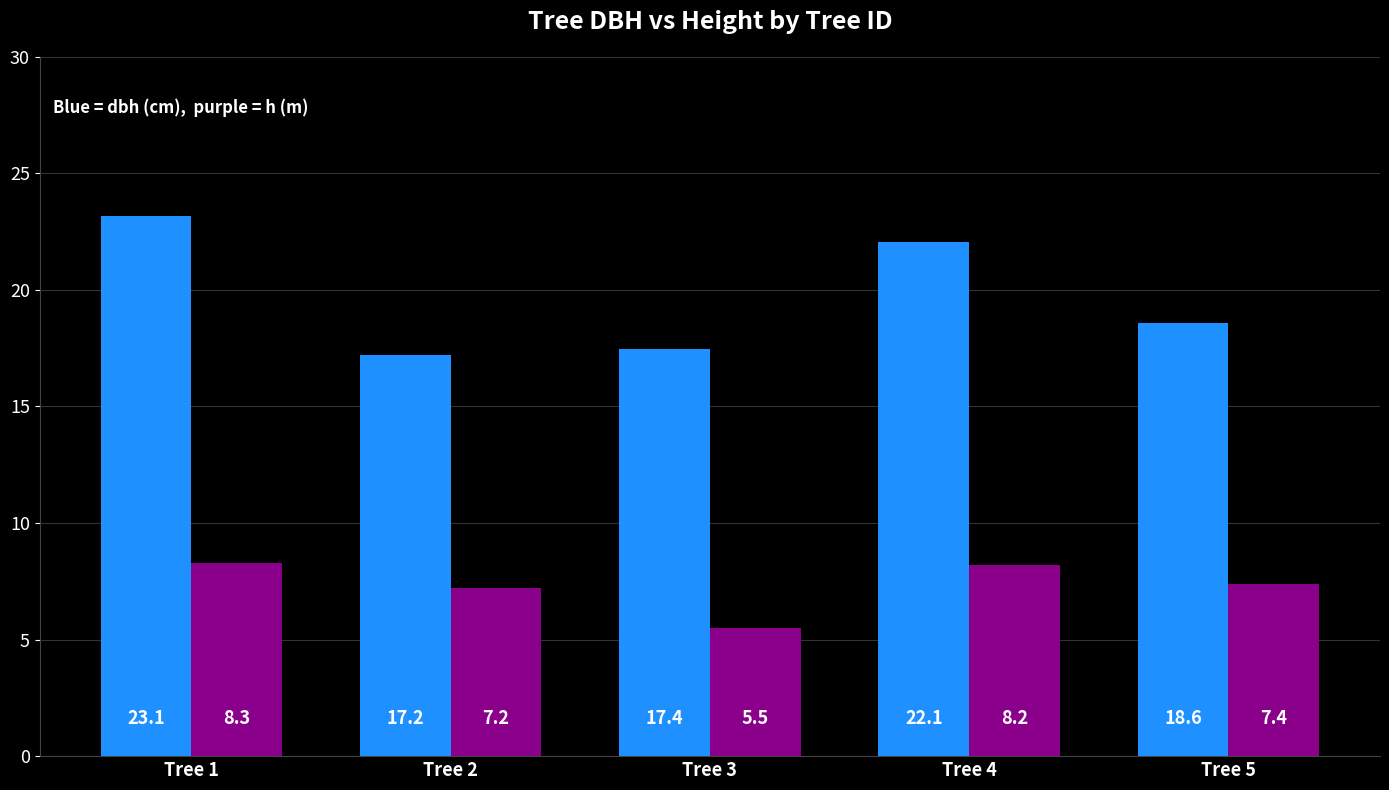

What is the smallest value displayed?

5.5